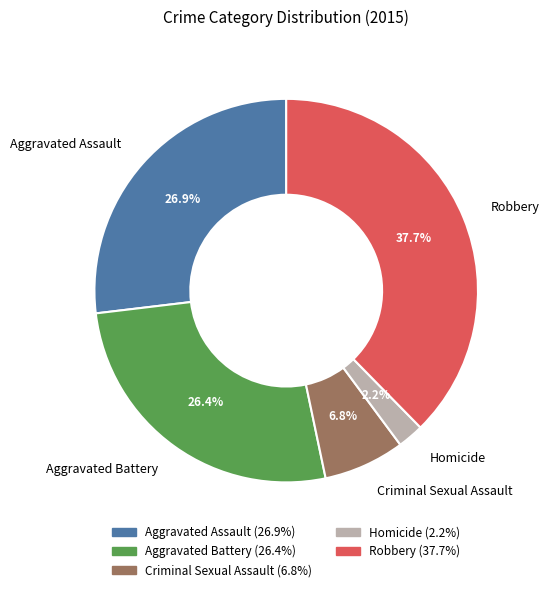

Do Criminal Sexual Assault and Robbery together represent more than half of the pie?

No